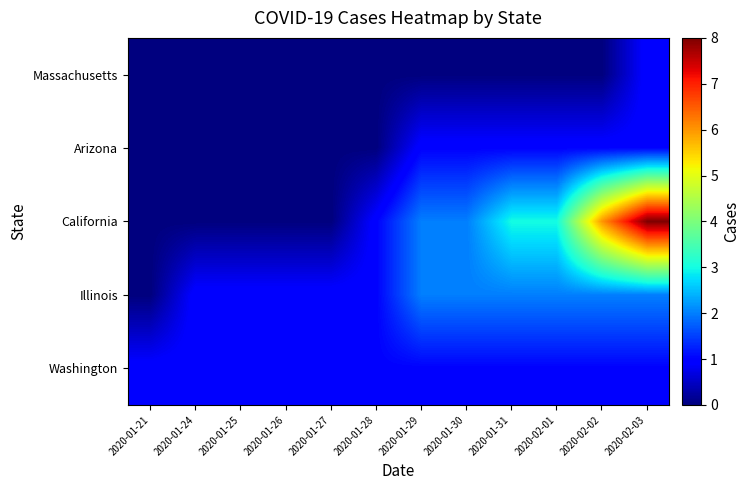

Reading left to right, what are all the values shown in this chart?

Washington: 2020-01-21=1	2020-01-24=1	2020-01-25=1	2020-01-26=1	2020-01-27=1	2020-01-28=1	2020-01-29=1	2020-01-30=1	2020-01-31=1	2020-02-01=1	2020-02-02=1	2020-02-03=1
Illinois: 2020-01-21=0	2020-01-24=1	2020-01-25=1	2020-01-26=1	2020-01-27=1	2020-01-28=1	2020-01-29=2	2020-01-30=2	2020-01-31=2	2020-02-01=2	2020-02-02=2	2020-02-03=2
California: 2020-01-21=0	2020-01-24=0	2020-01-25=0	2020-01-26=0	2020-01-27=0	2020-01-28=1	2020-01-29=2	2020-01-30=2	2020-01-31=3	2020-02-01=3	2020-02-02=6	2020-02-03=8
Arizona: 2020-01-21=0	2020-01-24=0	2020-01-25=0	2020-01-26=0	2020-01-27=0	2020-01-28=0	2020-01-29=1	2020-01-30=1	2020-01-31=1	2020-02-01=1	2020-02-02=1	2020-02-03=1
Massachusetts: 2020-01-21=0	2020-01-24=0	2020-01-25=0	2020-01-26=0	2020-01-27=0	2020-01-28=0	2020-01-29=0	2020-01-30=0	2020-01-31=0	2020-02-01=0	2020-02-02=0	2020-02-03=1